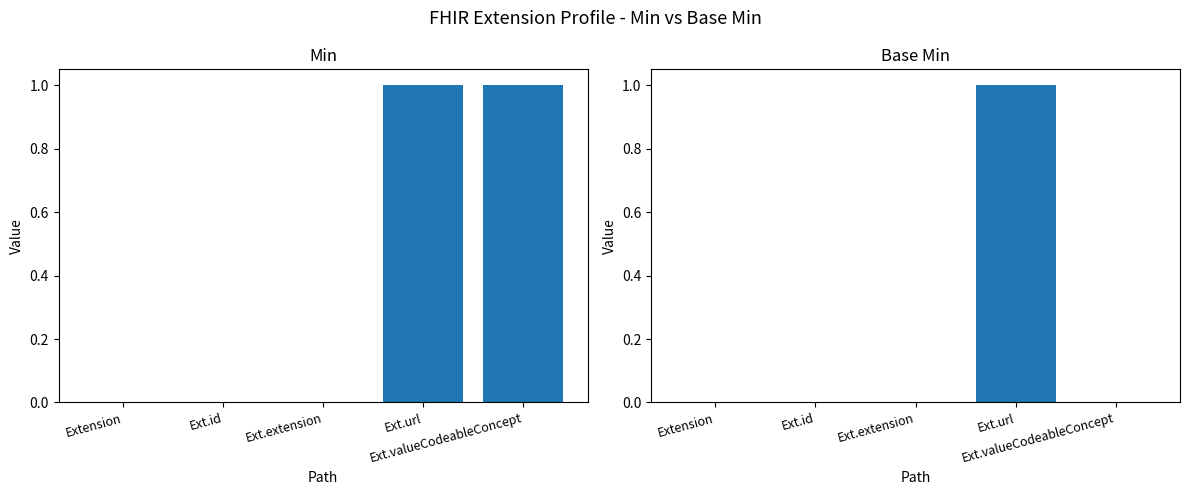

At Extension, list the series in order from smallest to largest.

Min, Base Min